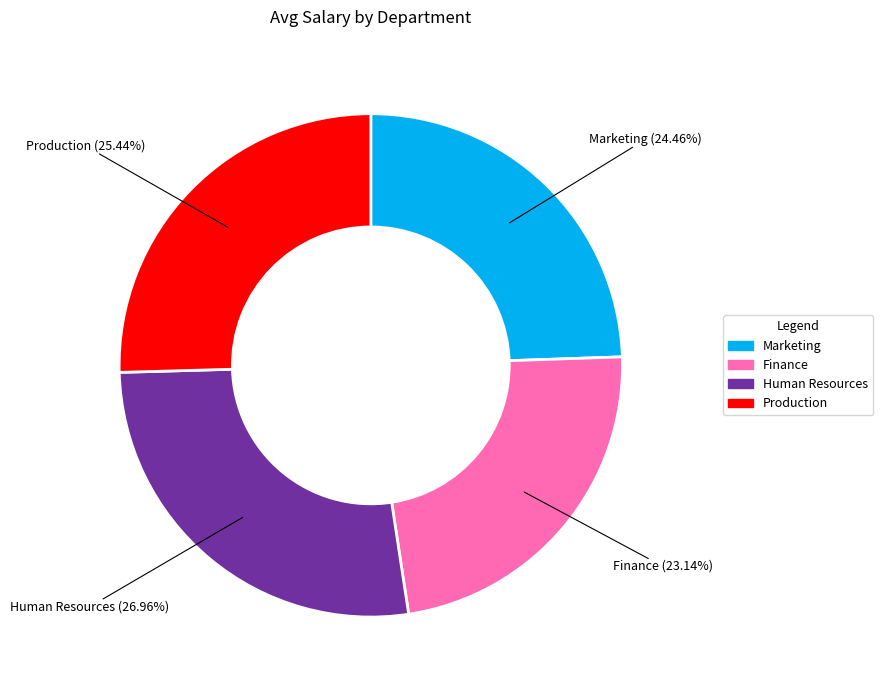

To the nearest percent, what portion does Human Resources represent?

27%